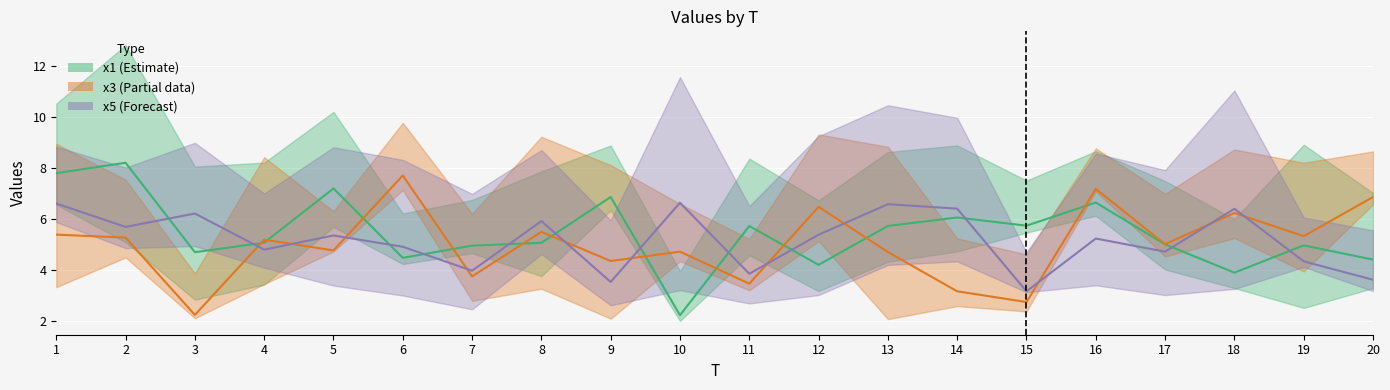

At which category is the sum across all series the highest?

1